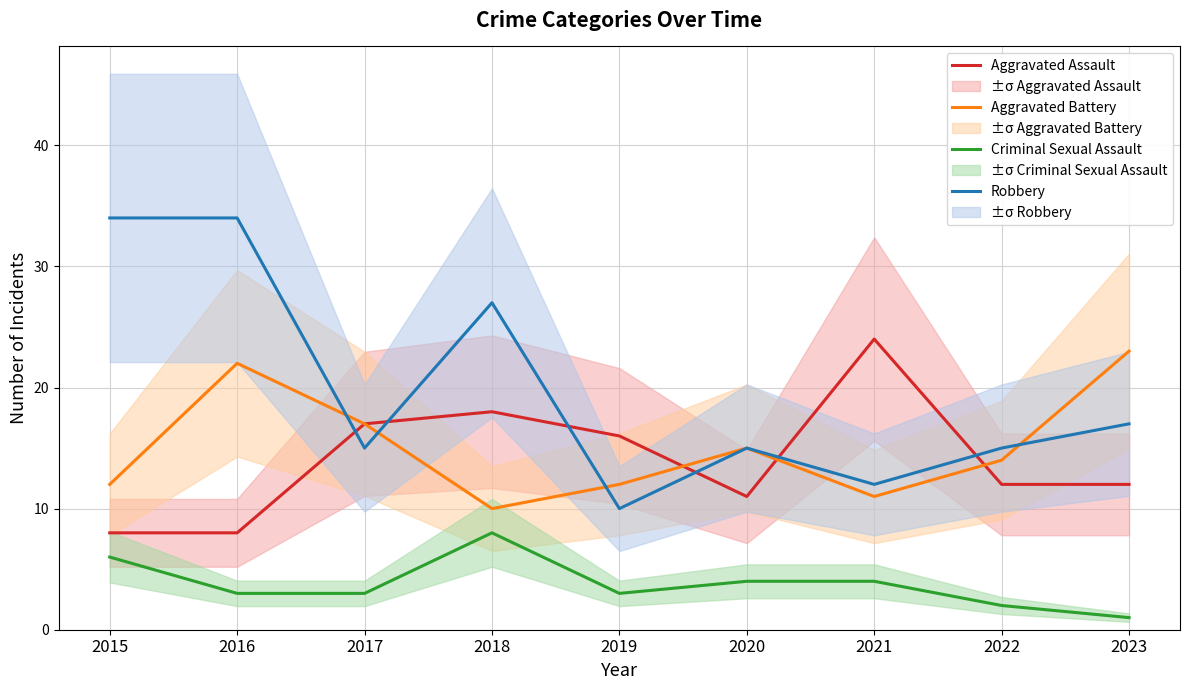

The Robbery series shows 15 at 2017. True or false?

True